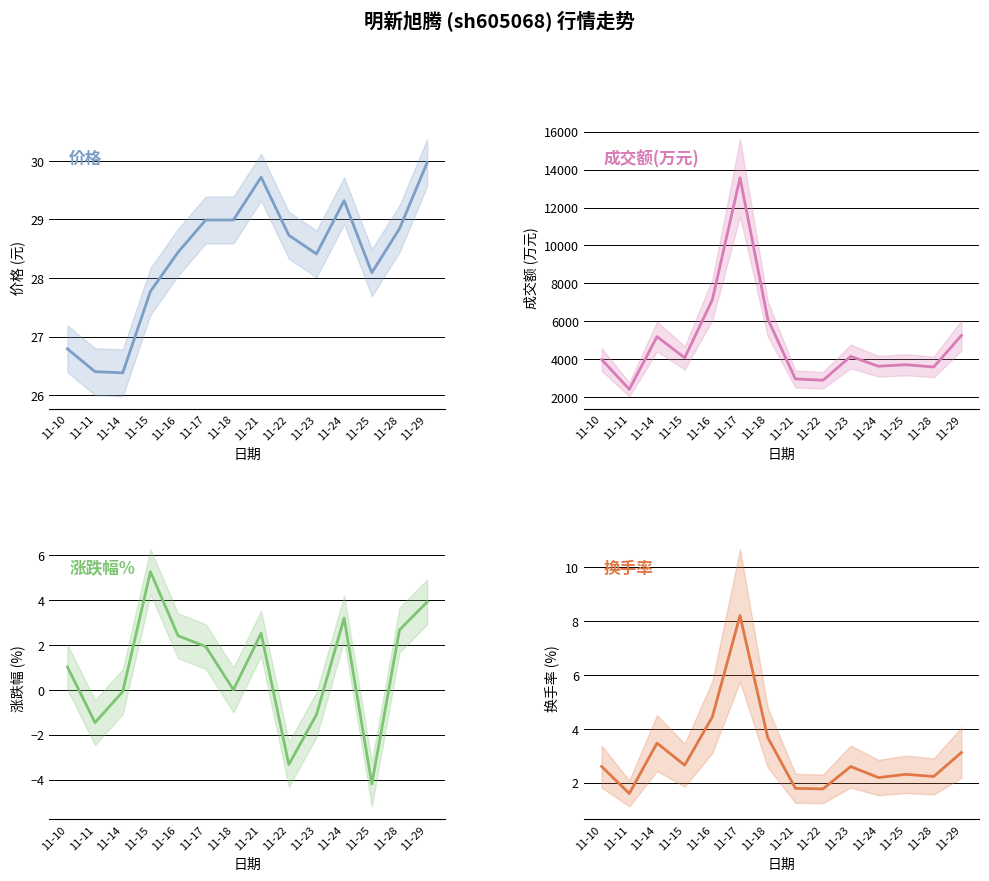

True or false: 换手率 has more than 2 interior local peaks.

True